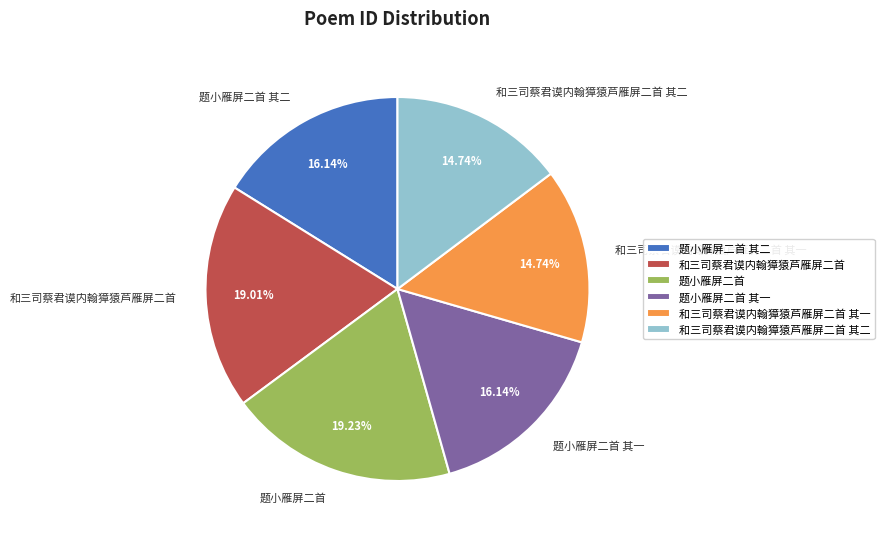

To the nearest percent, what is the difference between the largest and smallest slice percentages?

4%